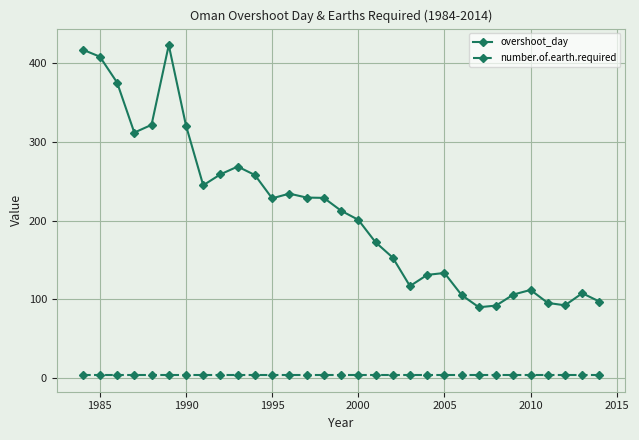

Which series has the widest spread of values?

overshoot_day